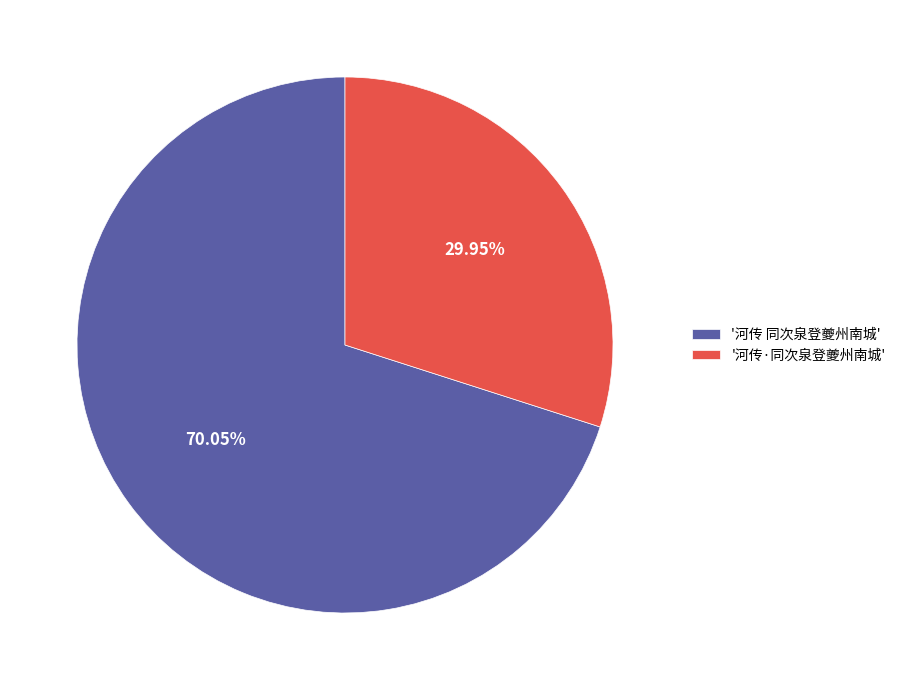

Which category accounts for the majority?

'河传 同次泉登夔州南城'